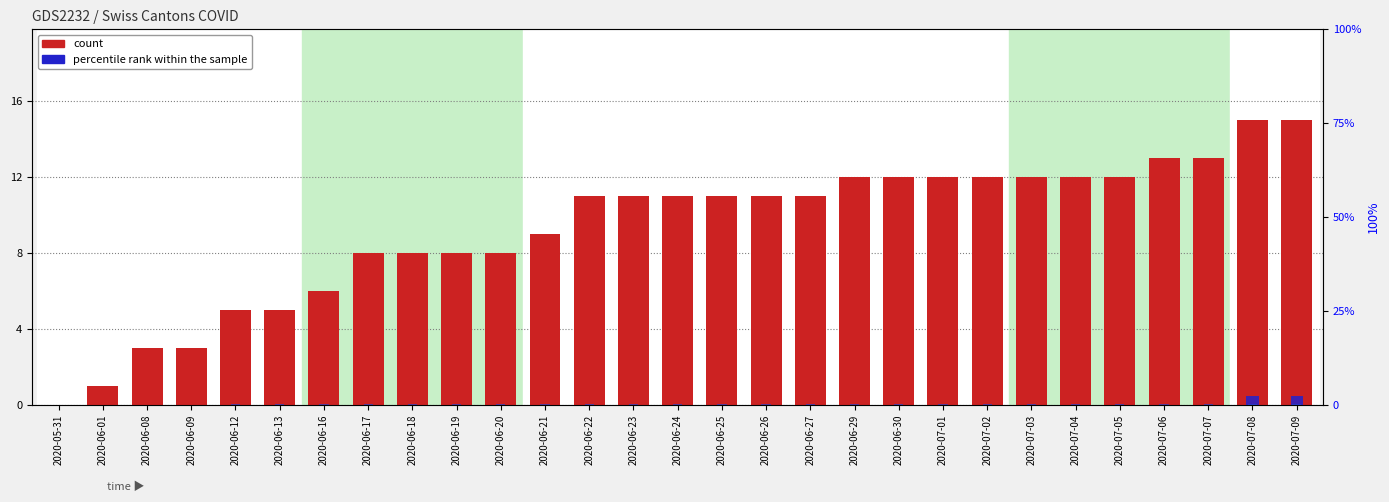

The percentile rank within the sample series shows 0.0 at 2020-06-18. True or false?

True